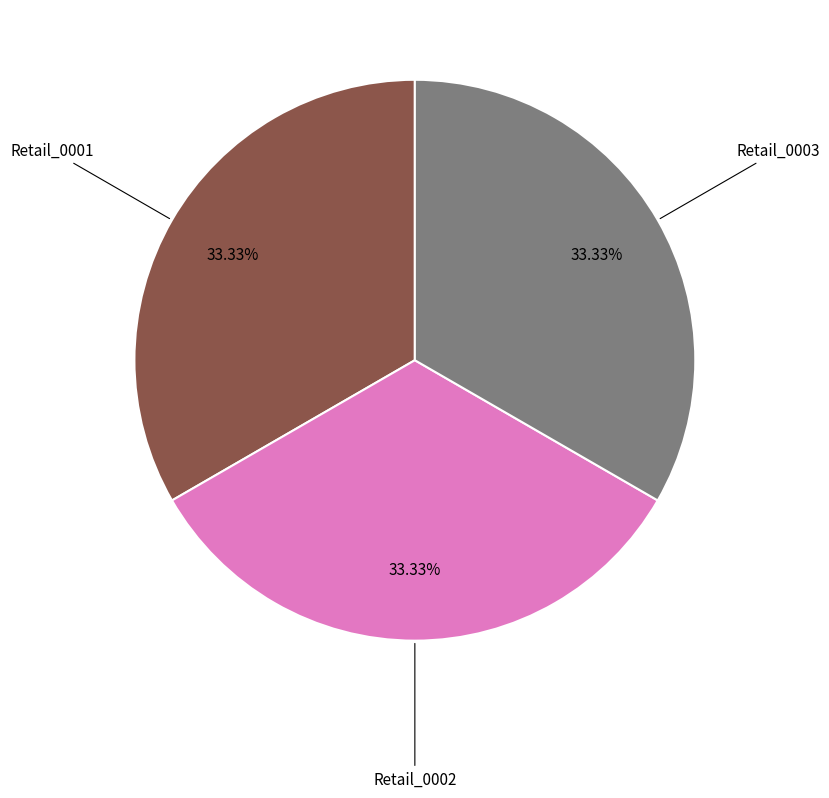

Does any single category account for the majority?

No